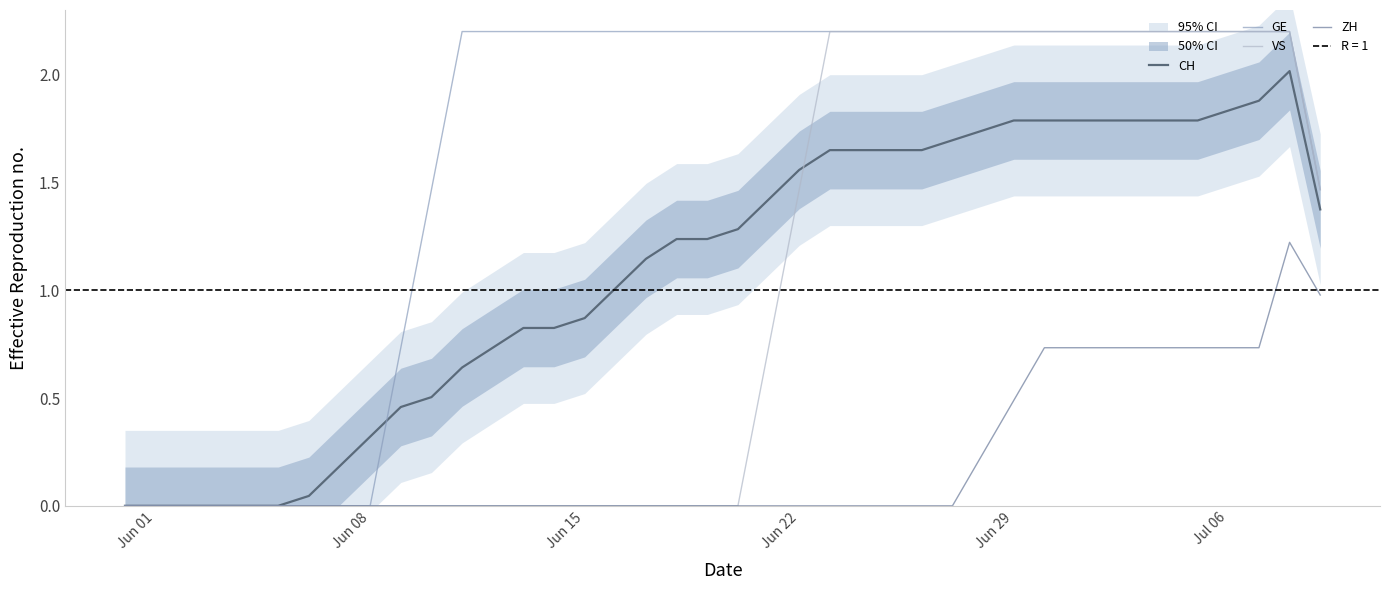

True or false: GE and ZH intersect in this chart.

False